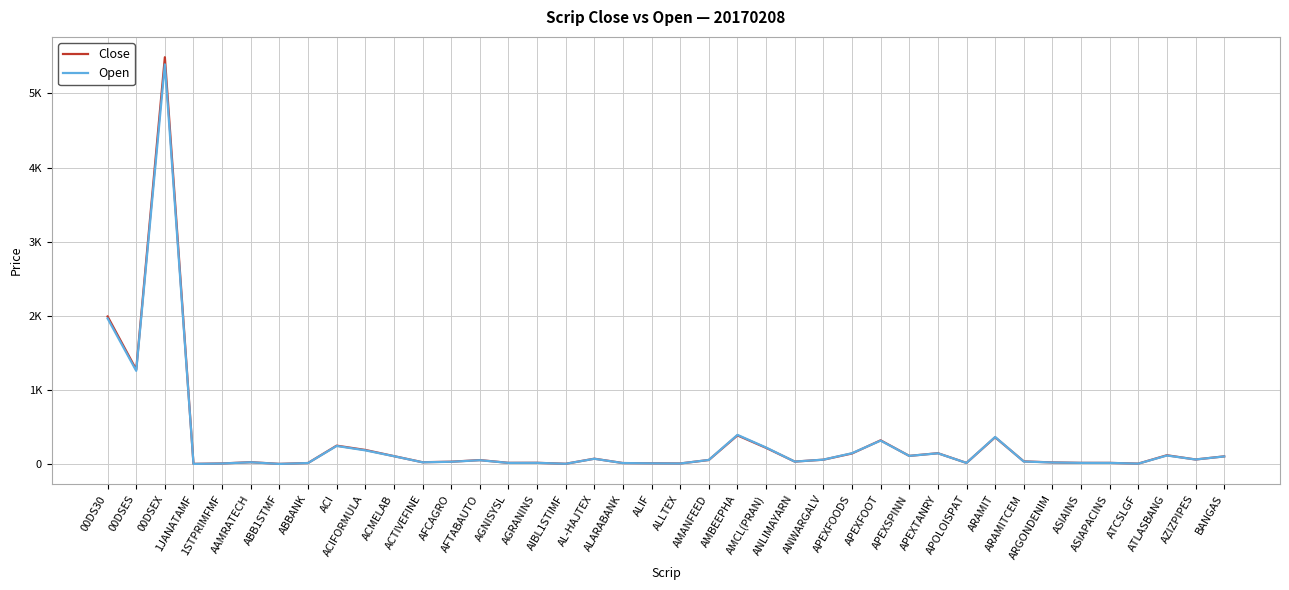

Does the chart have visible grid lines?

Yes